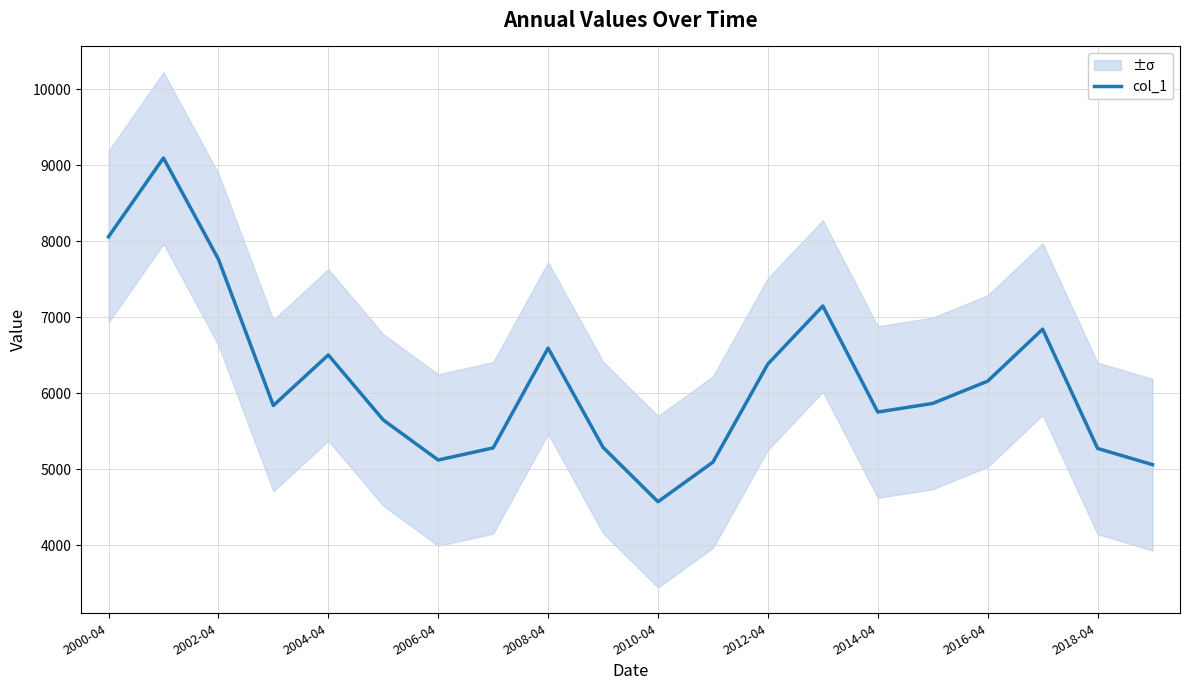

How many data points are above 5866?

10